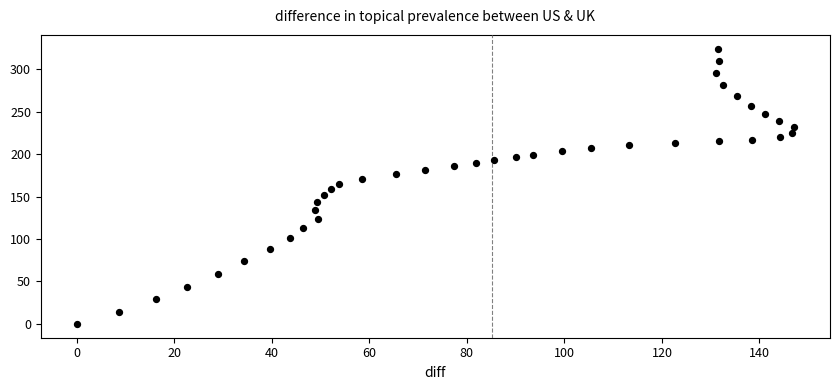

What is the range of Y values (max minus min)?

324.0